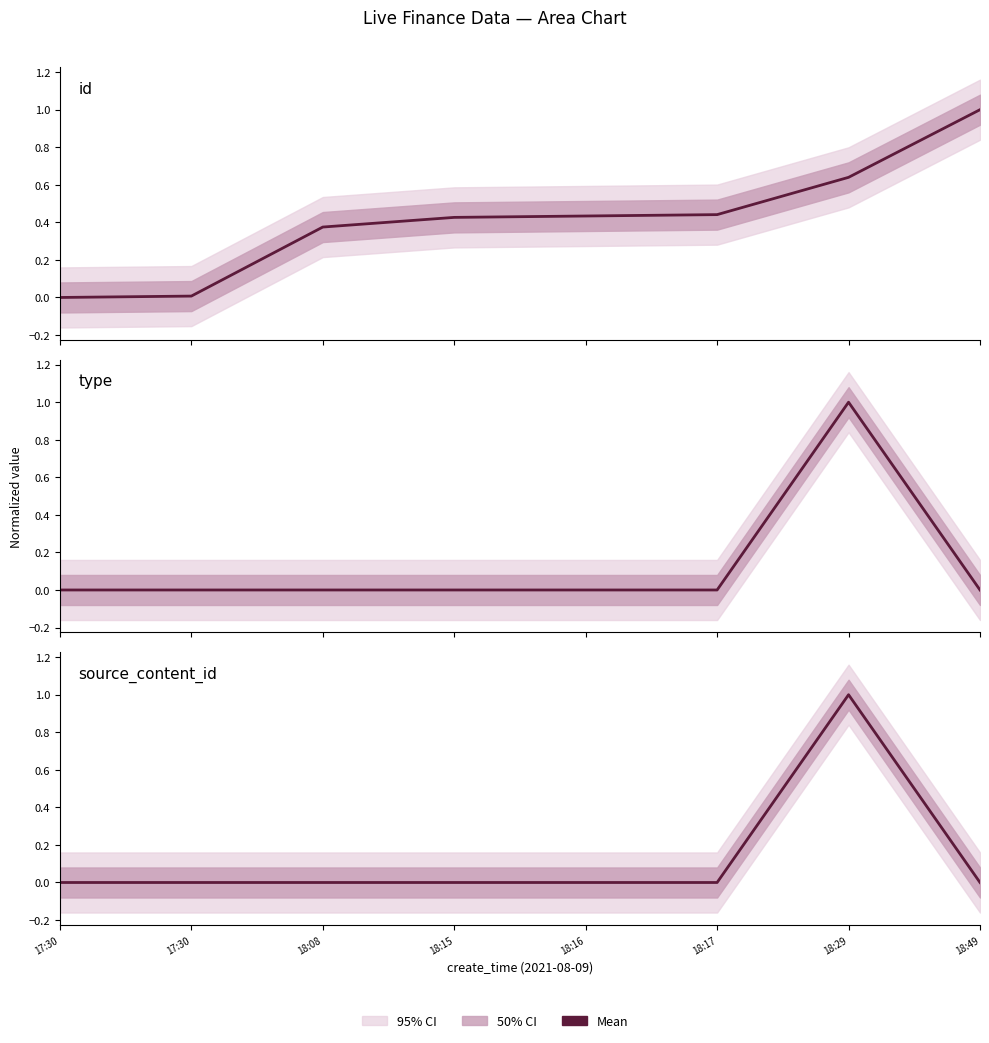

Is the value of type at 17:30 greater than the value of source_content_id at 18:49?

No